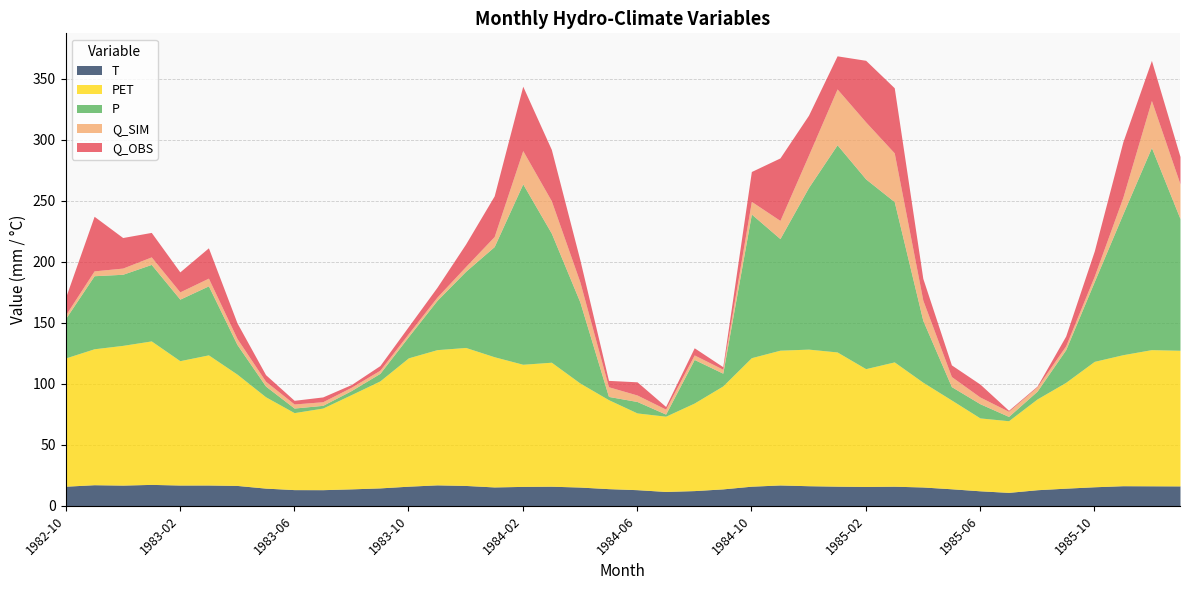

Between 1983-09 and 1984-04, which is larger?

1984-04